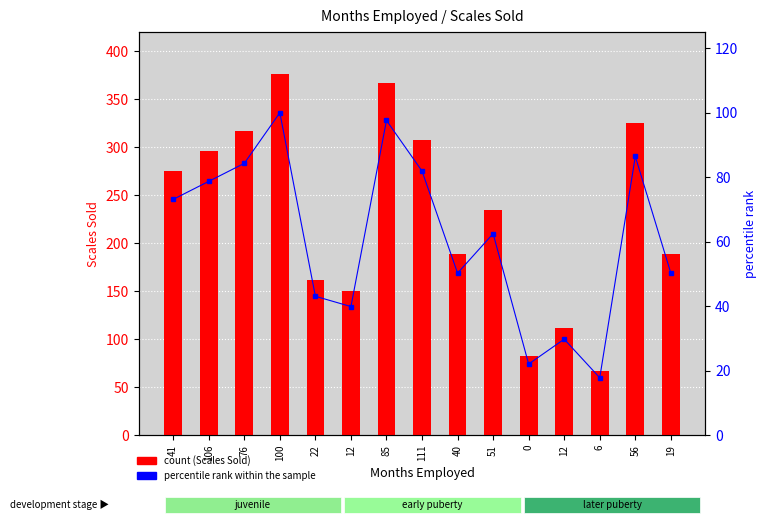

What is the minimum value shown in the chart?

17.8